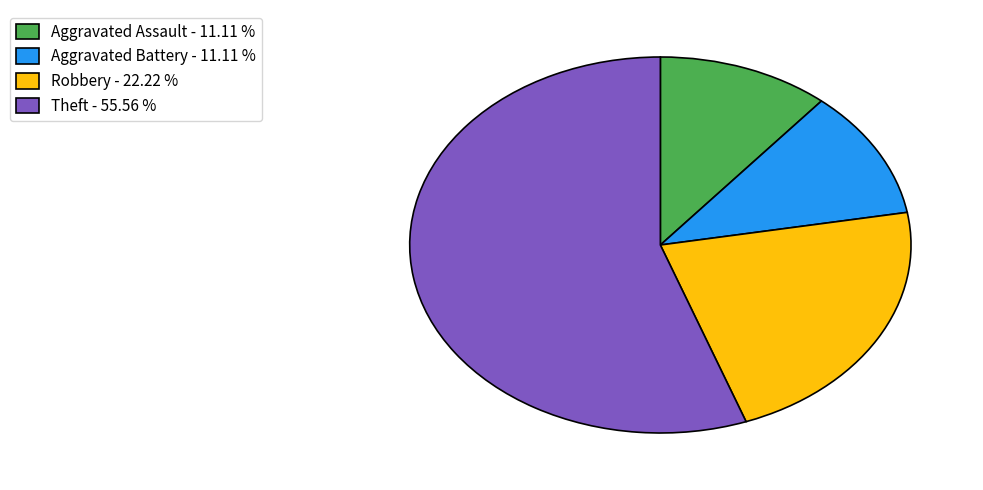

Combined, do Aggravated Battery - 11.11 % and Robbery - 22.22 % account for over 50%?

No